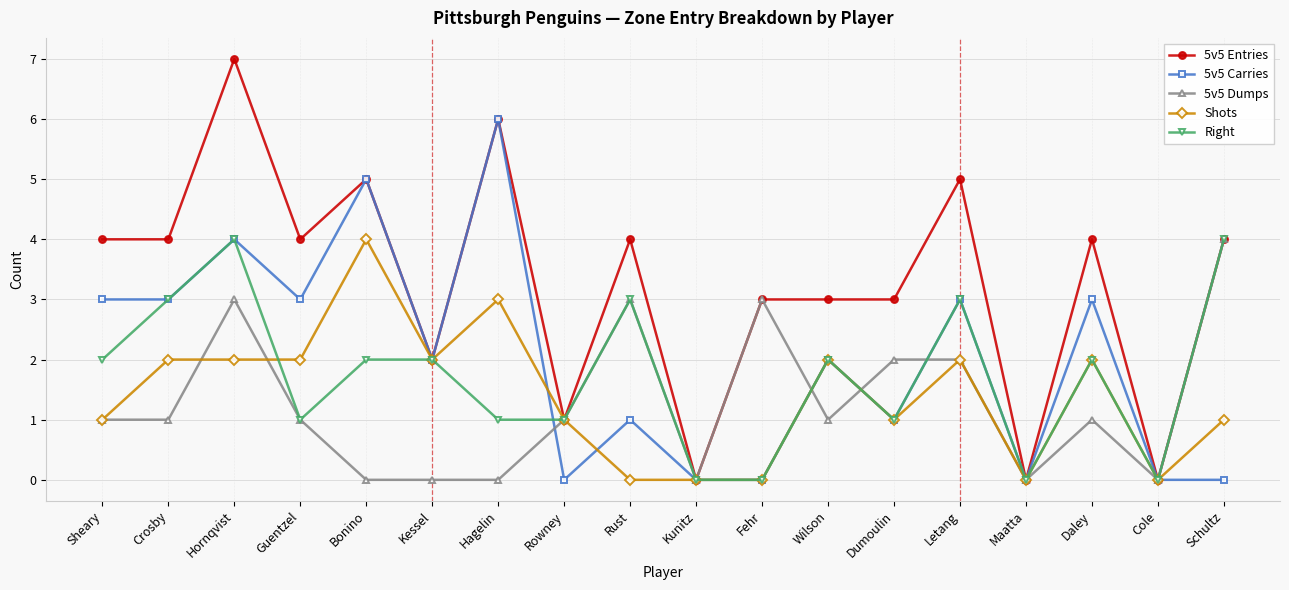

What is the label of the 17th point from the right?

Crosby